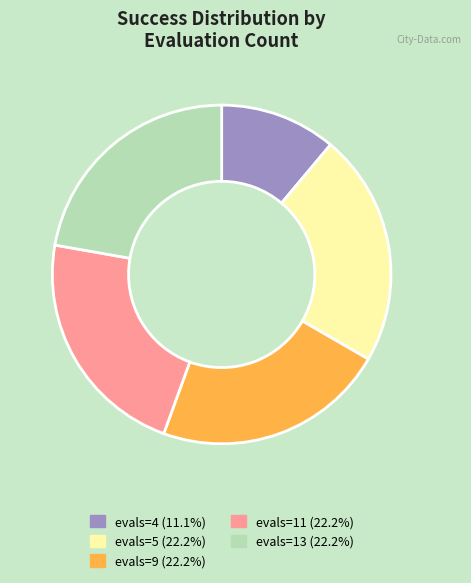

Does evals=5 (22.2%) account for over 50% of the chart?

No